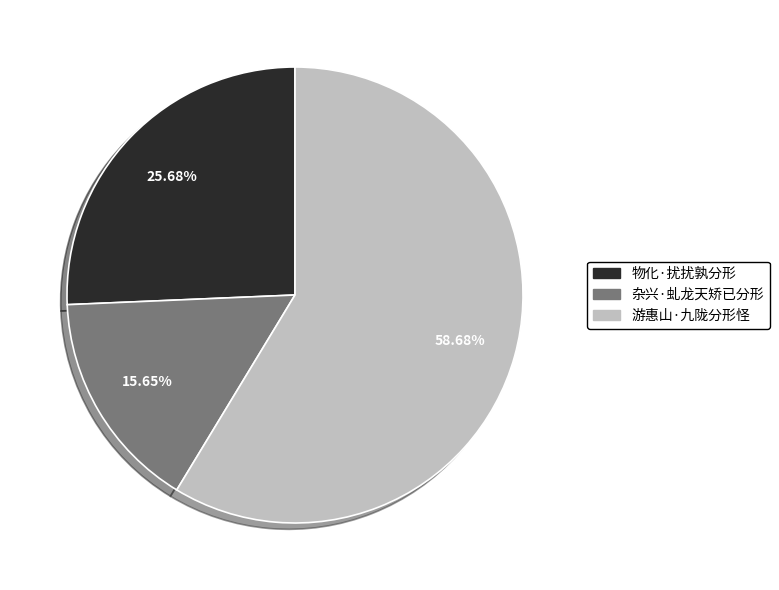

How many segments does this pie chart have?

3